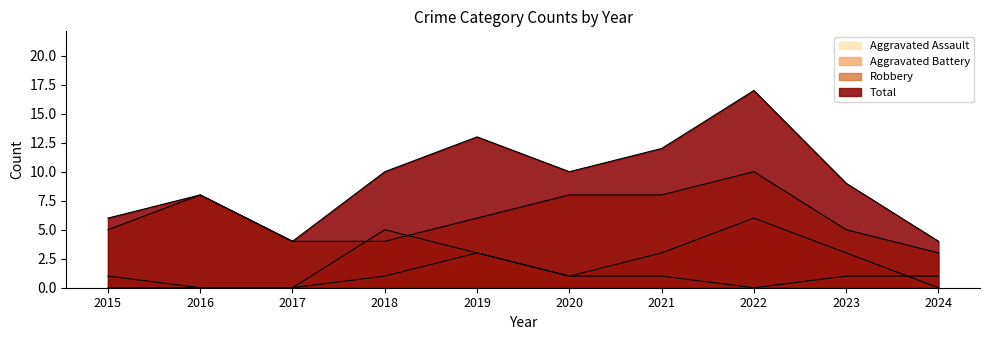

What is the greatest value displayed?

17